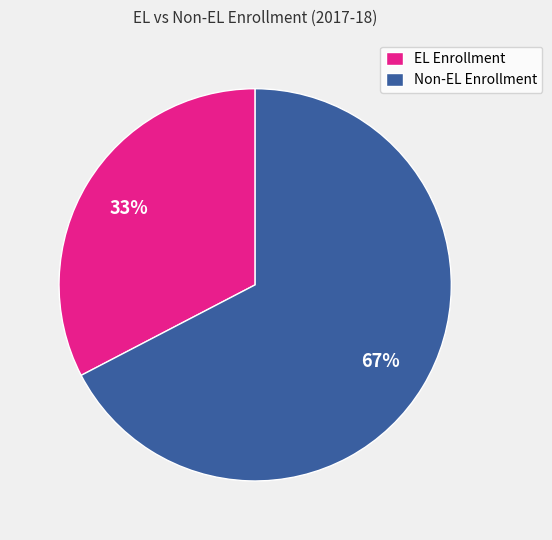

The EL Enrollment slice represents 33% of the pie. True or false?

True